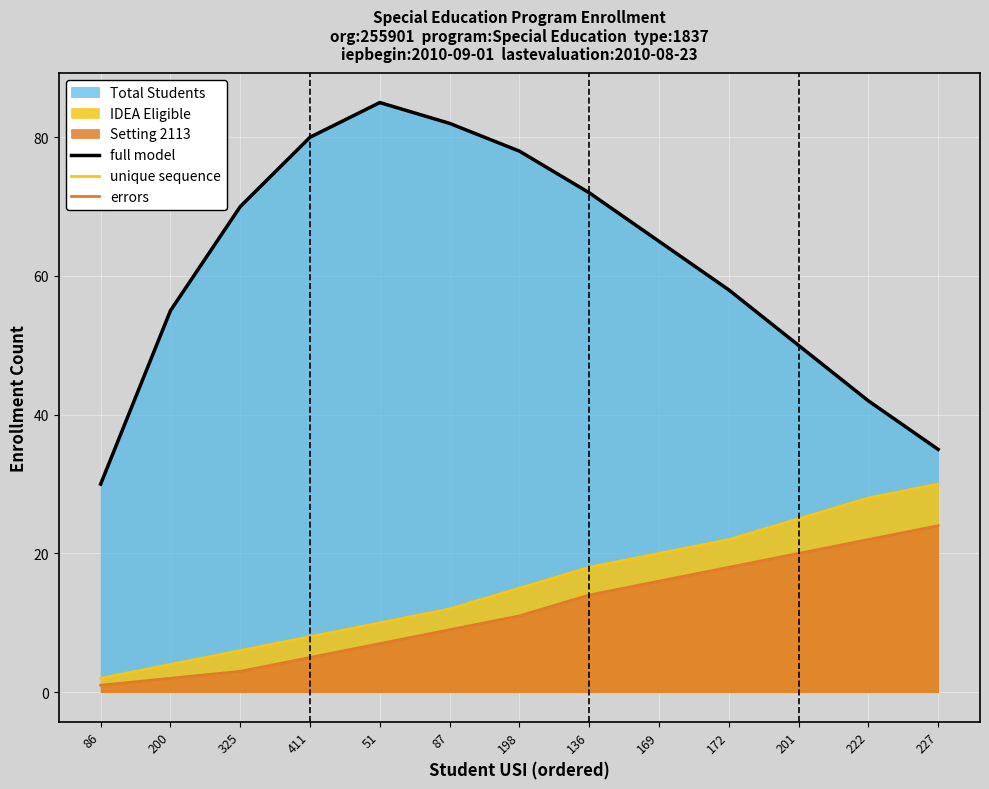

Which series has the largest total across all categories?

full model